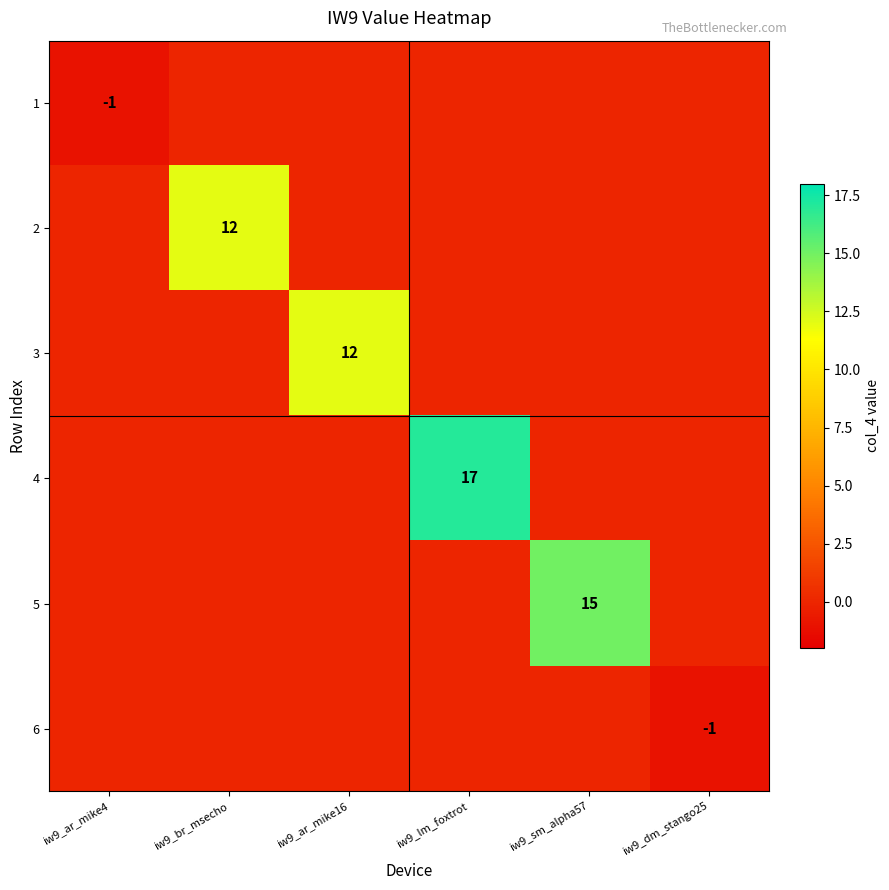

The value of 3 at iw9_ar_mike16 is 4. True or false?

False